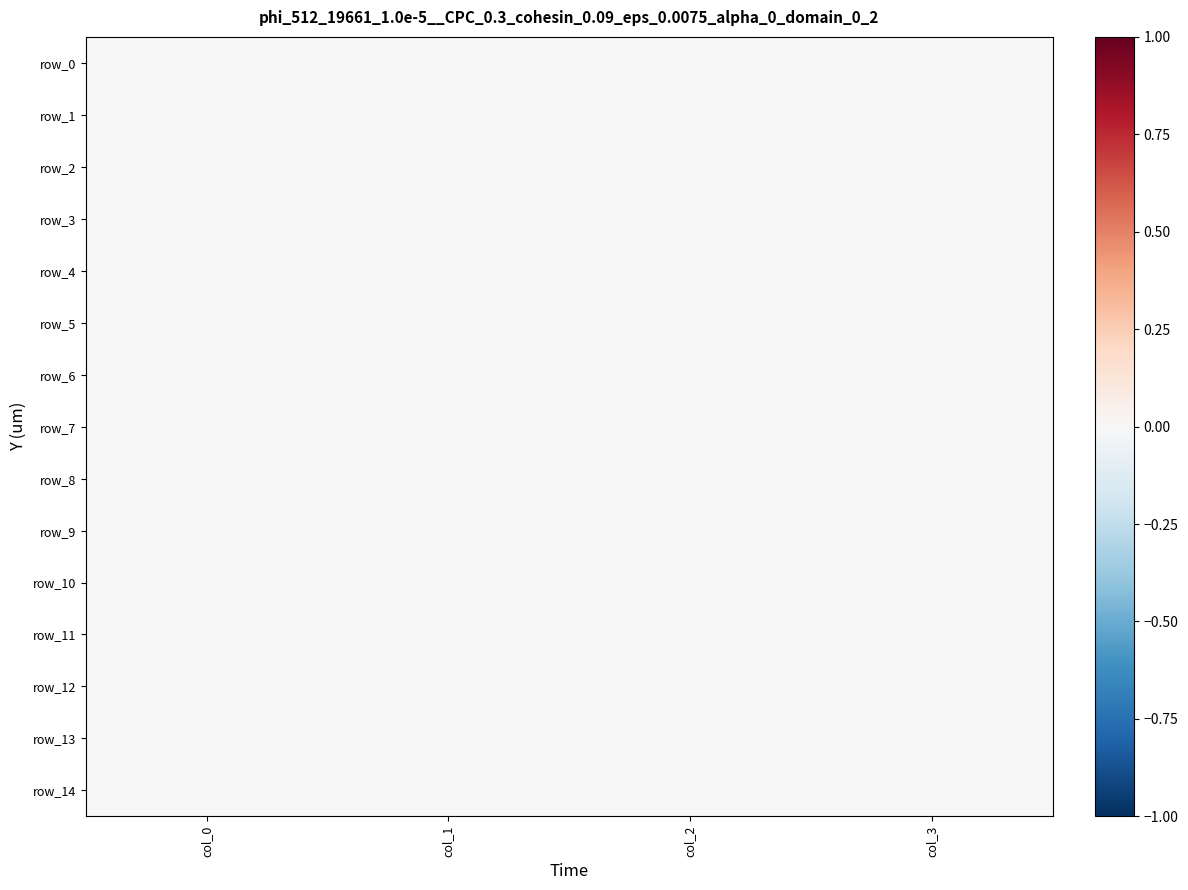

Which series changed the most between col_0 and col_1?

row_14